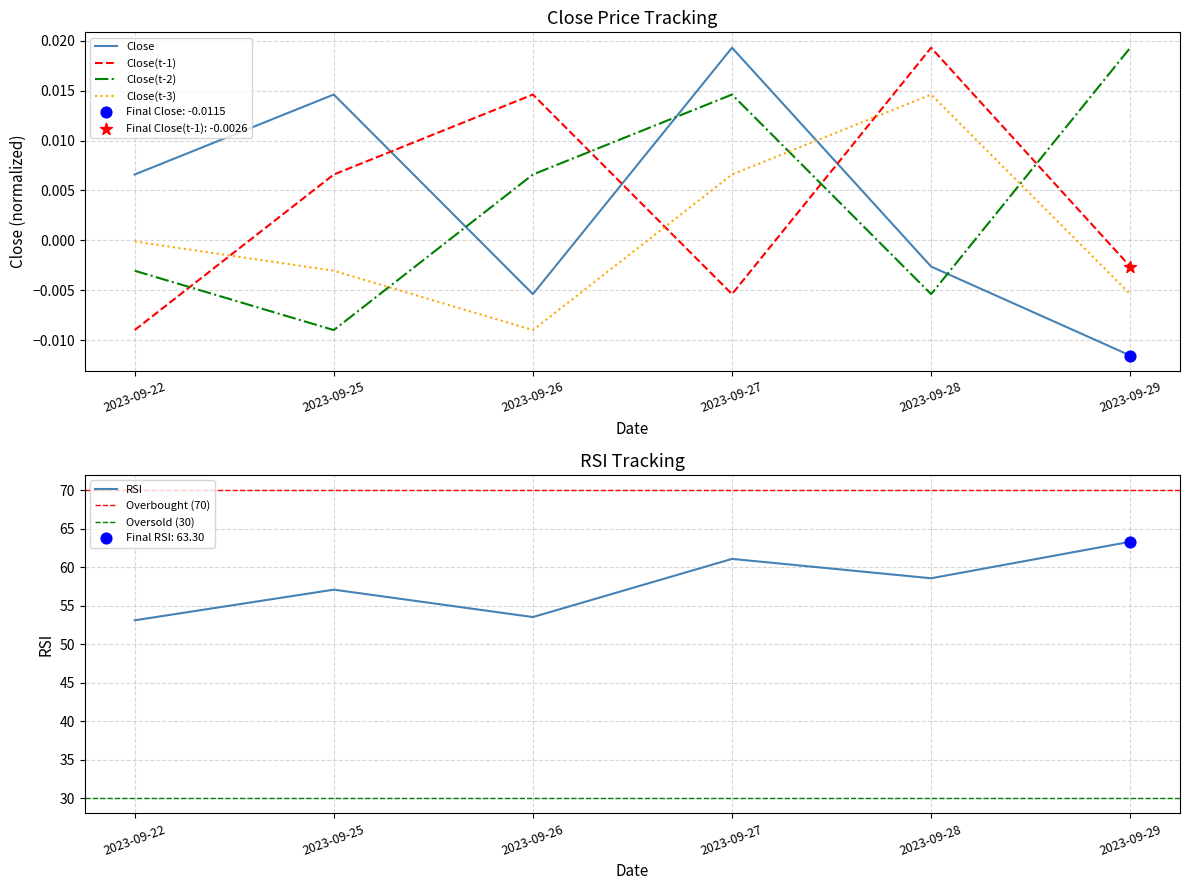

What are all the series names shown in the legend?

Close, Close(t-1), Close(t-2), Close(t-3), RSI